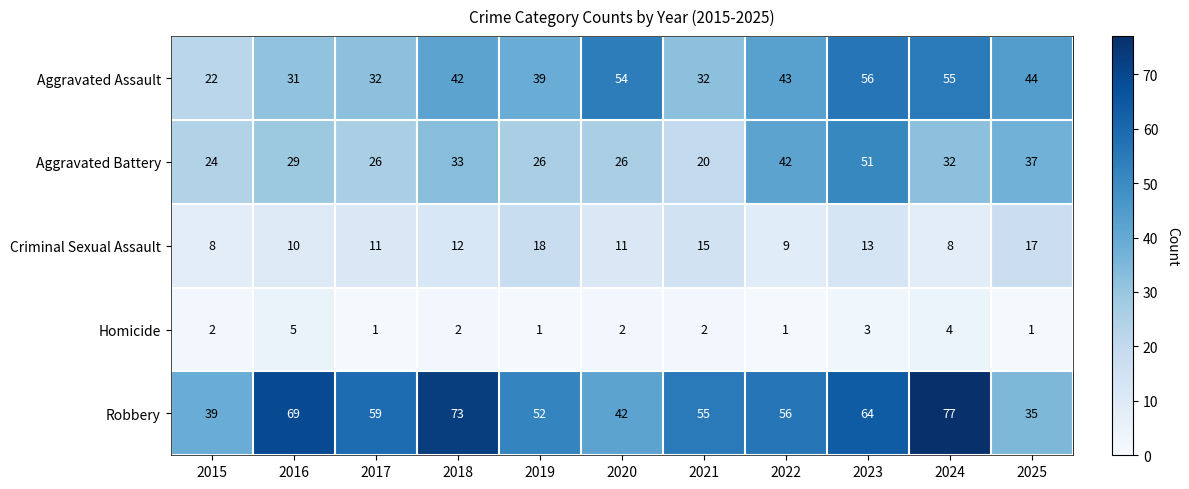

Rank the series by their average value, from highest to lowest.

Robbery, Aggravated Assault, Aggravated Battery, Criminal Sexual Assault, Homicide